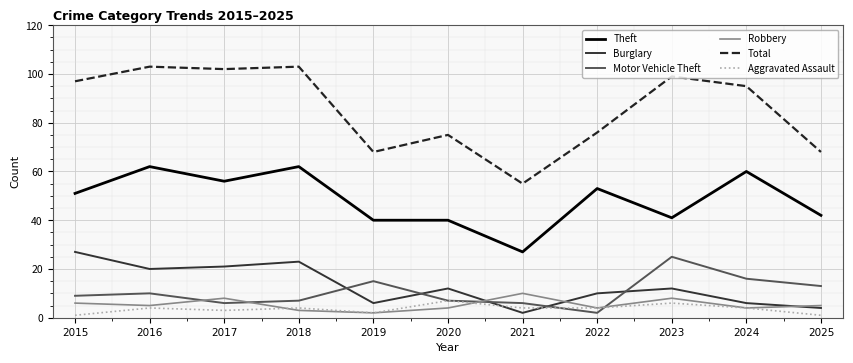

True or false: Total and Burglary cross at least once.

False